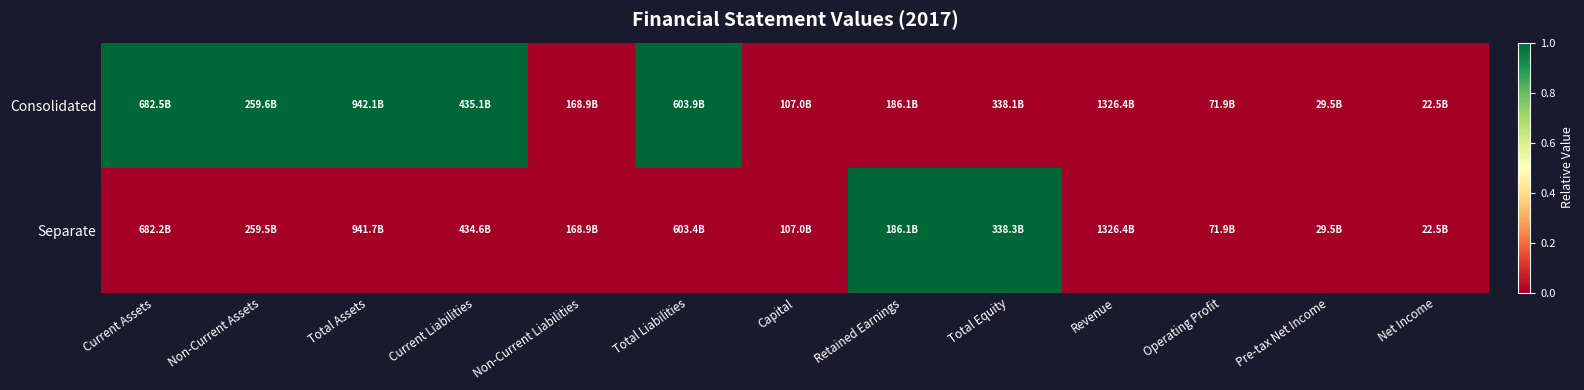

What is the total value across all series at Current Liabilities?

1